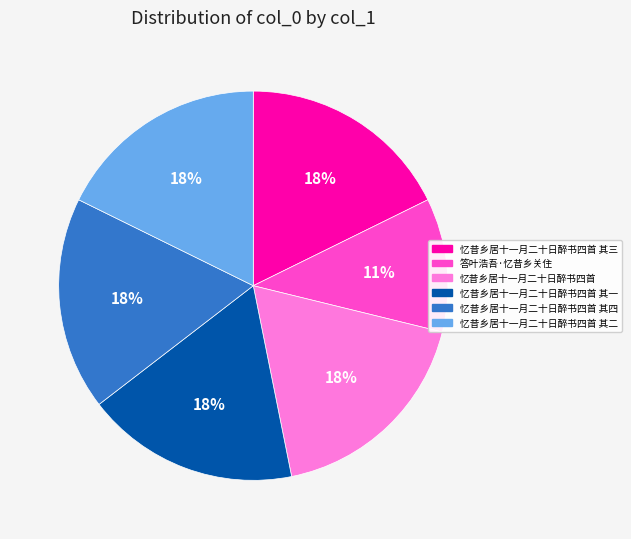

Is there any slice that represents more than half of the pie?

No